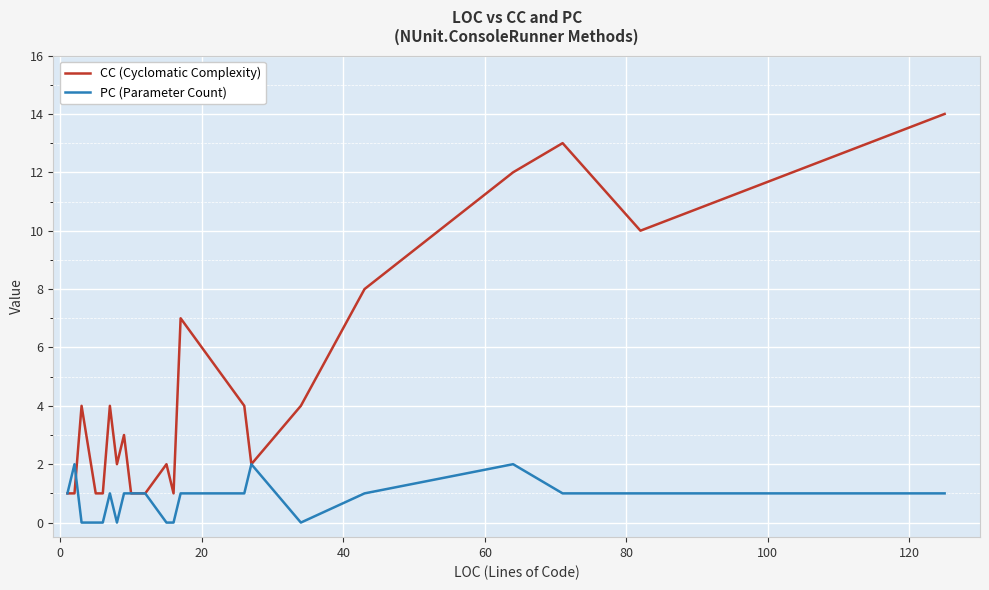

What are all the series names shown in the legend?

CC (Cyclomatic Complexity), PC (Parameter Count)